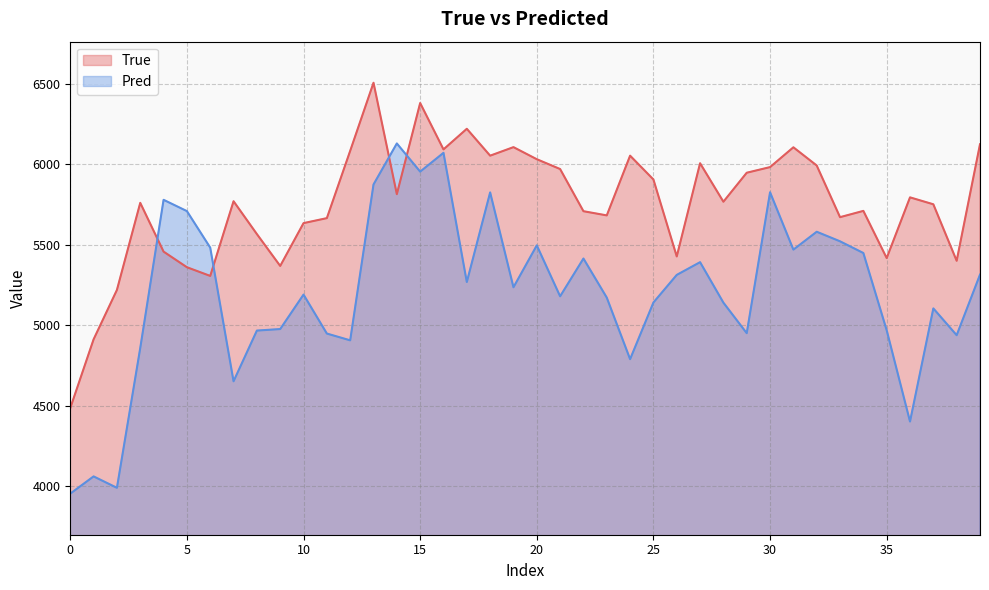

How many data points in Pred are above 5234?

20